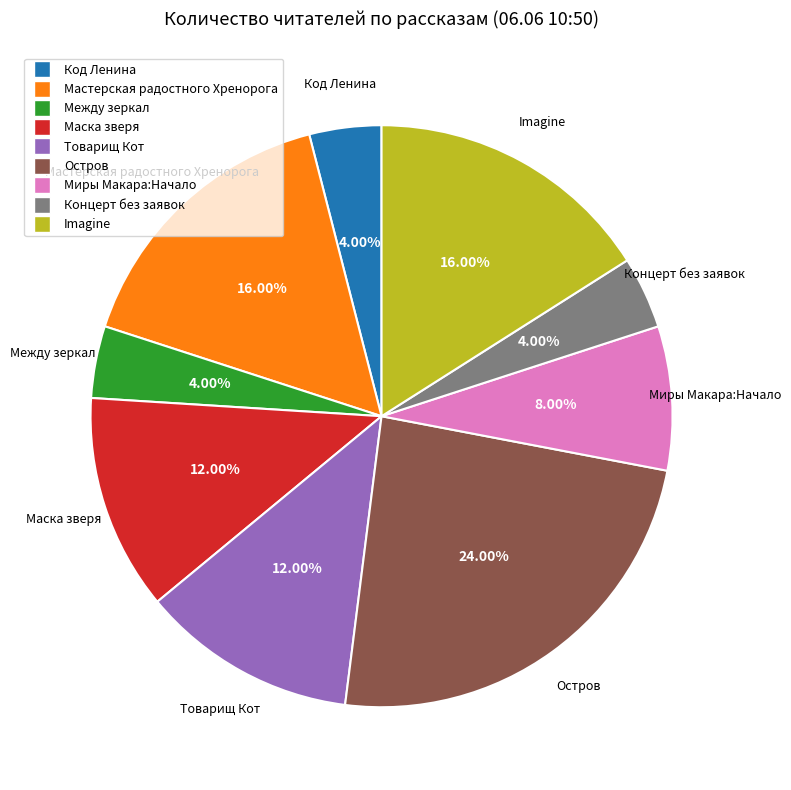

What is the ratio of the value at Миры Макара:Начало to the value at Маска зверя?

0.7